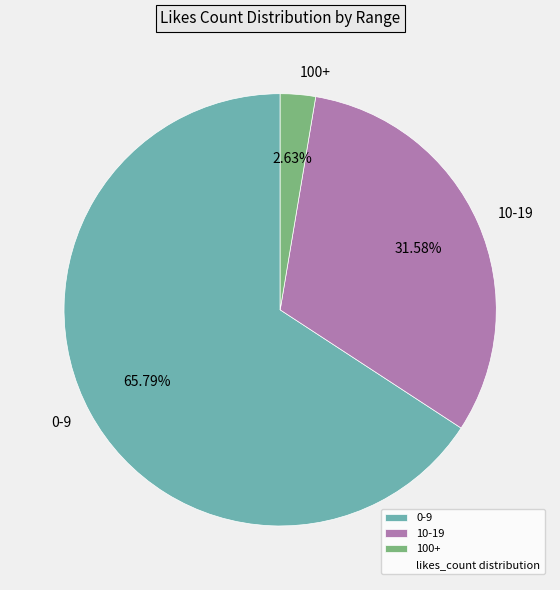

Does 100+ represent more than half of the total?

No